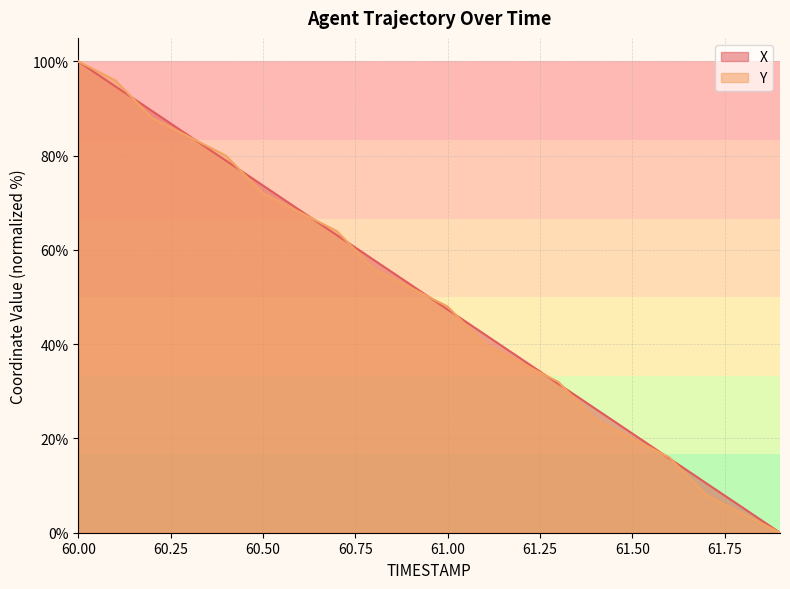

How many lines are shown in the chart?

2